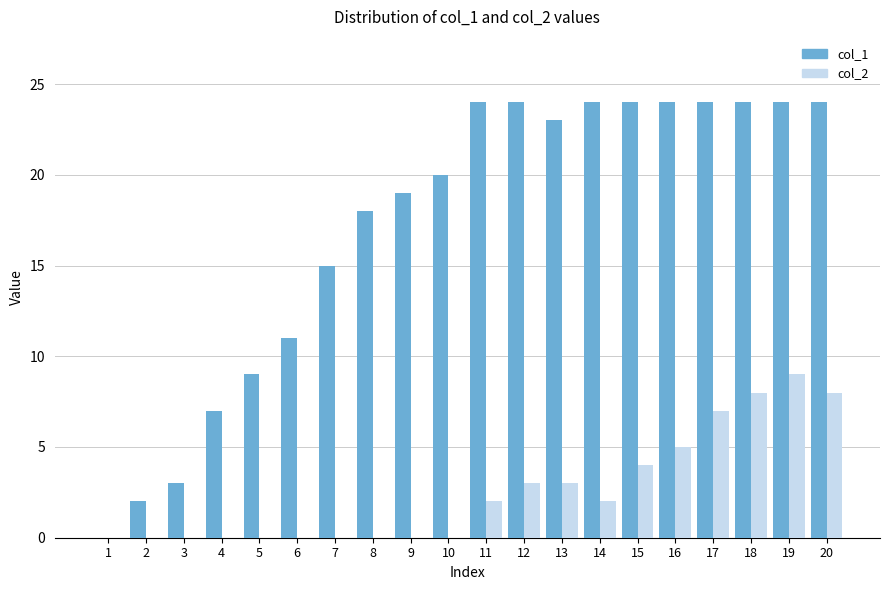

How many col_2 values are between 0 and 5?

16